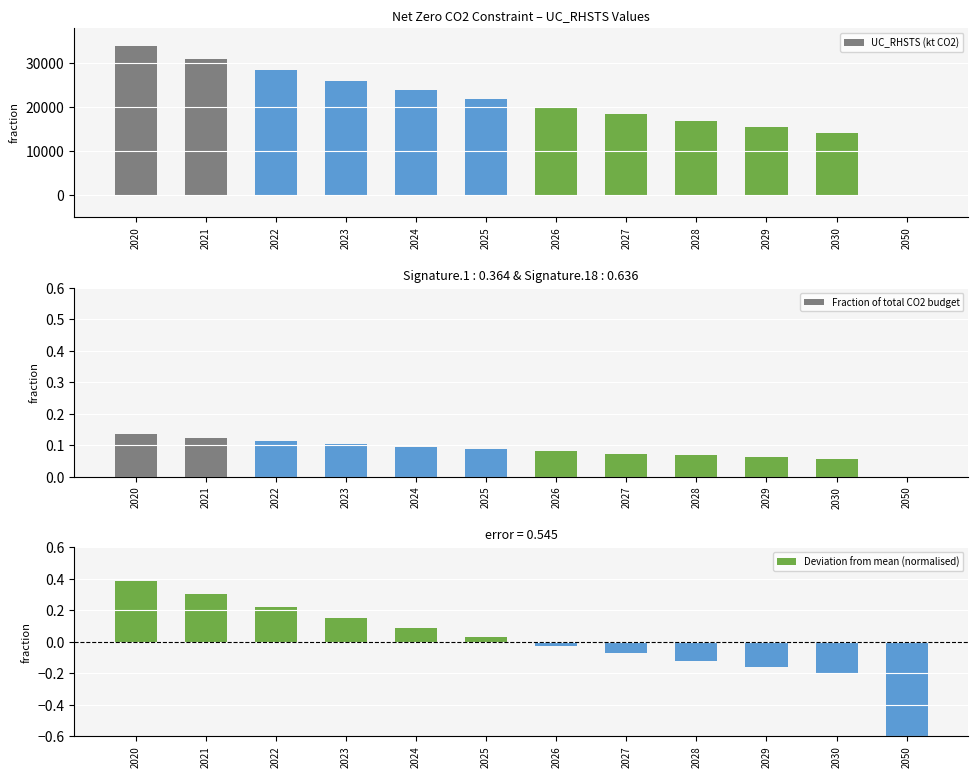

What is the value of the Deviation from mean (normalised) bar at the 5th from the left?

0.1